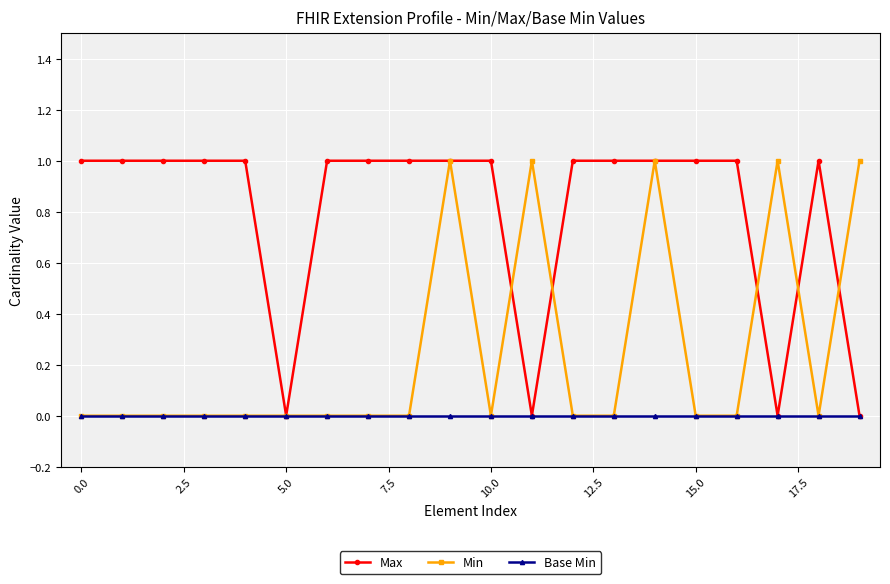

List the series in order of their overall mean, highest first.

Max, Min, Base Min